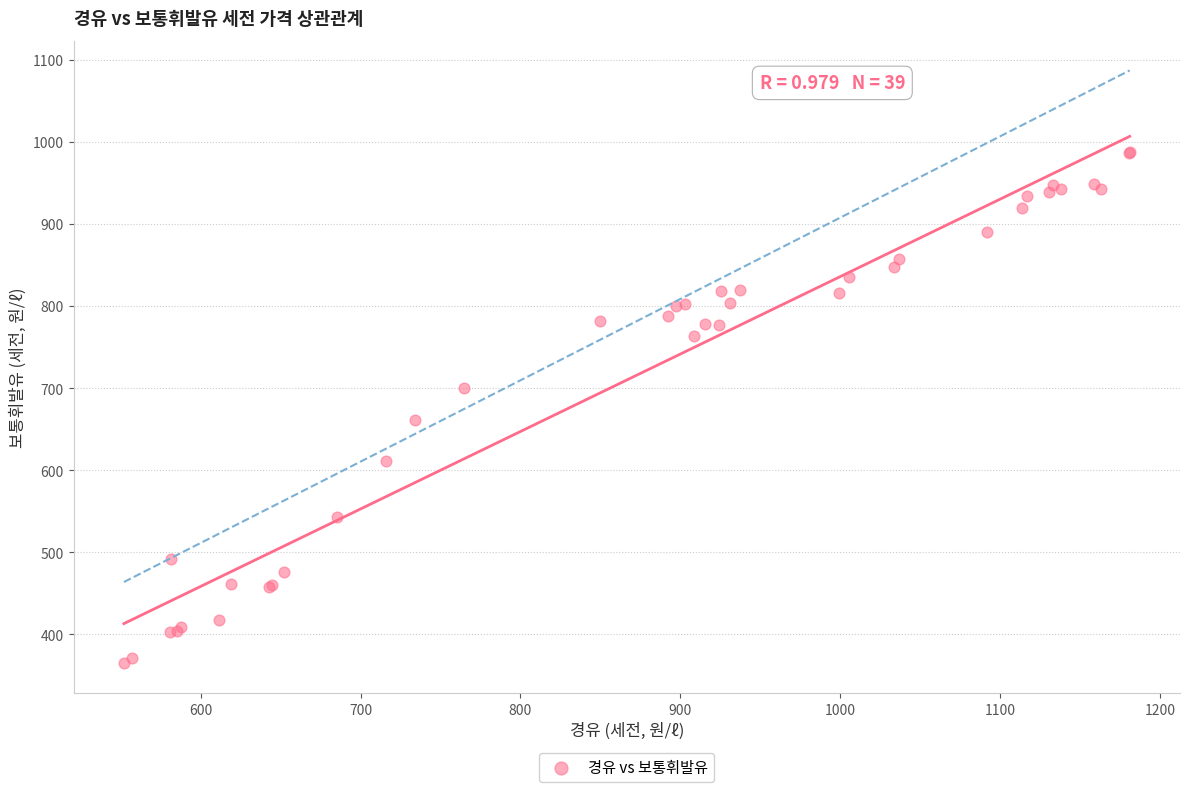

What Y value in the scatter plot is closest to 675?

661.7